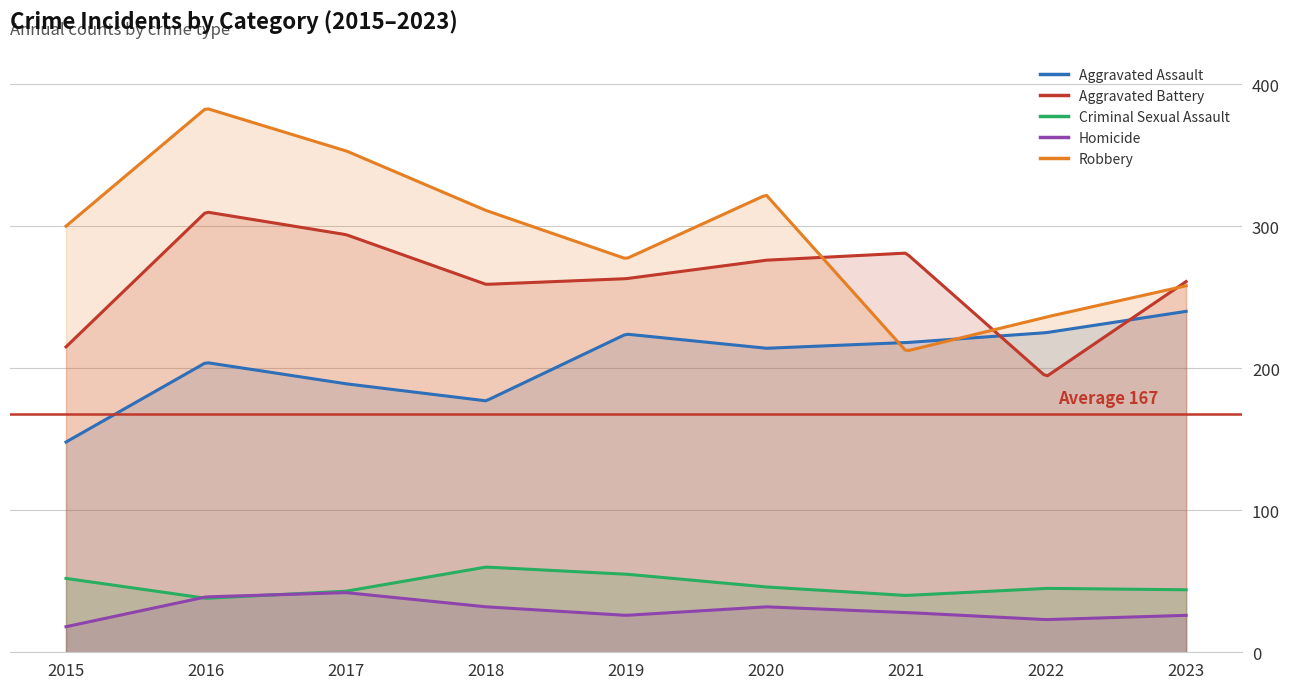

Which category has the highest value in the Aggravated Assault series?

2023